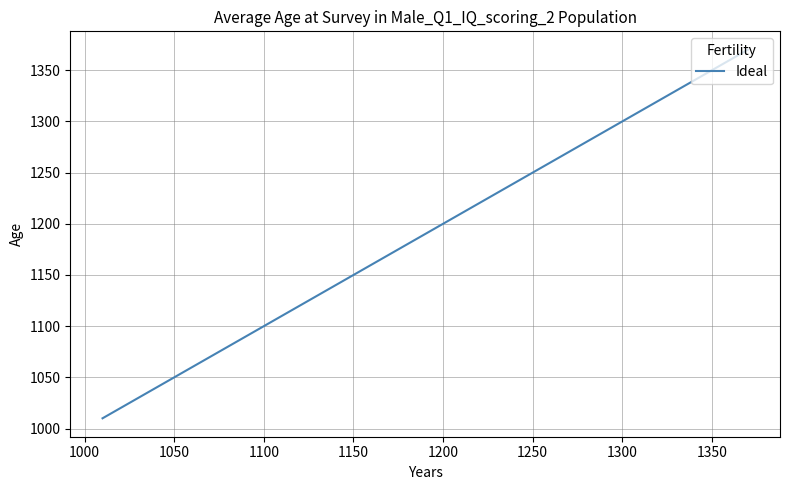

What is the difference between the maximum and minimum values?

360